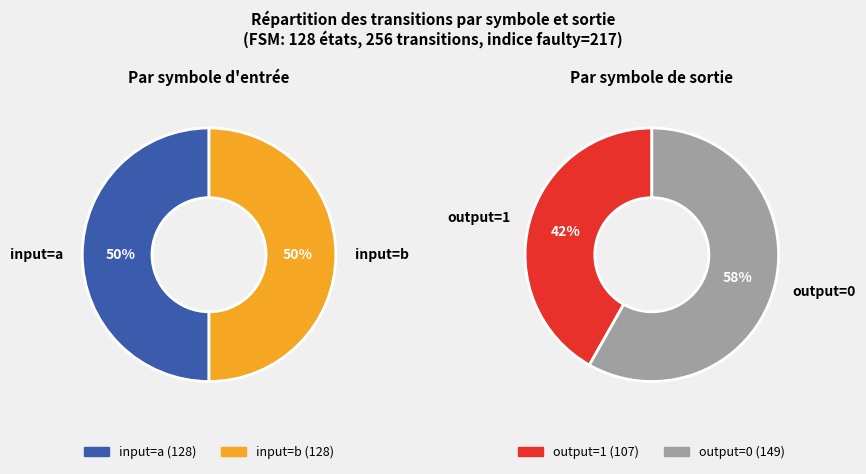

To the nearest percent, what percentage of the pie is input_a_output_0?

37%